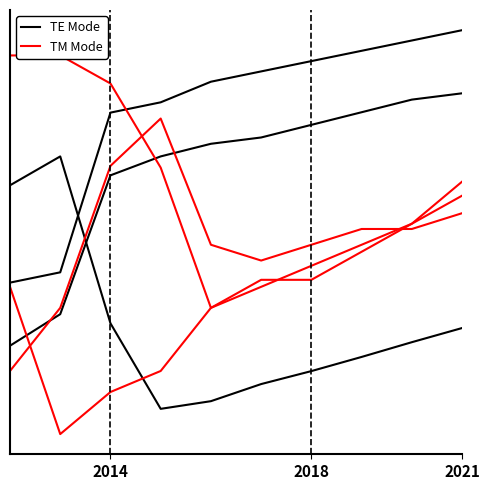

What is the difference between the maximum and minimum values in the TM Mode series?

1.0